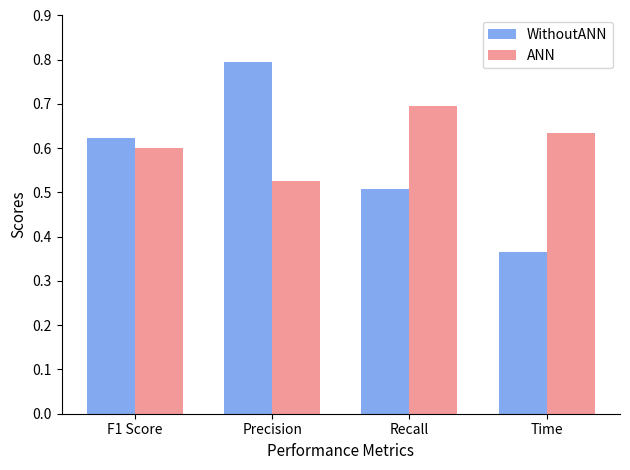

What is the difference between the maximum and second lowest values in the WithoutANN series?

0.3